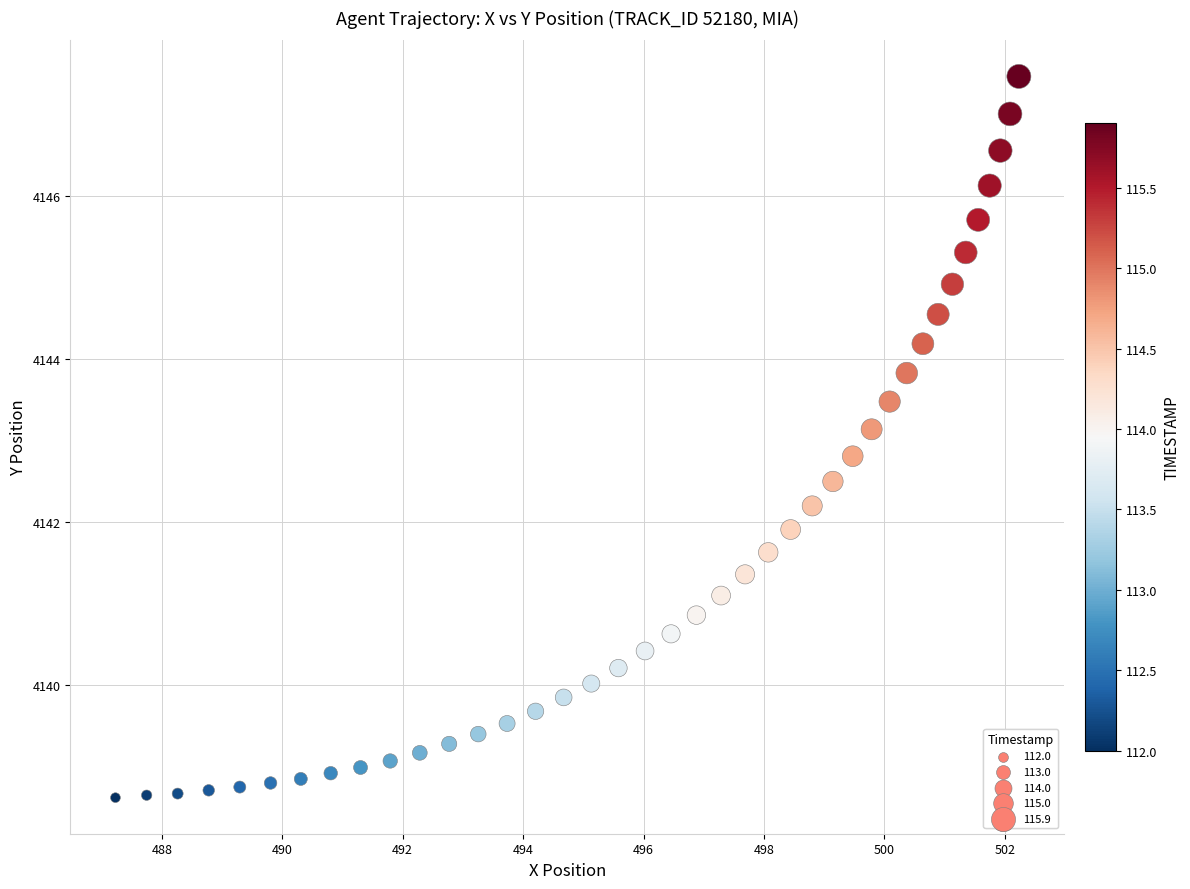

What is the range of X values (max minus min)?

15.0